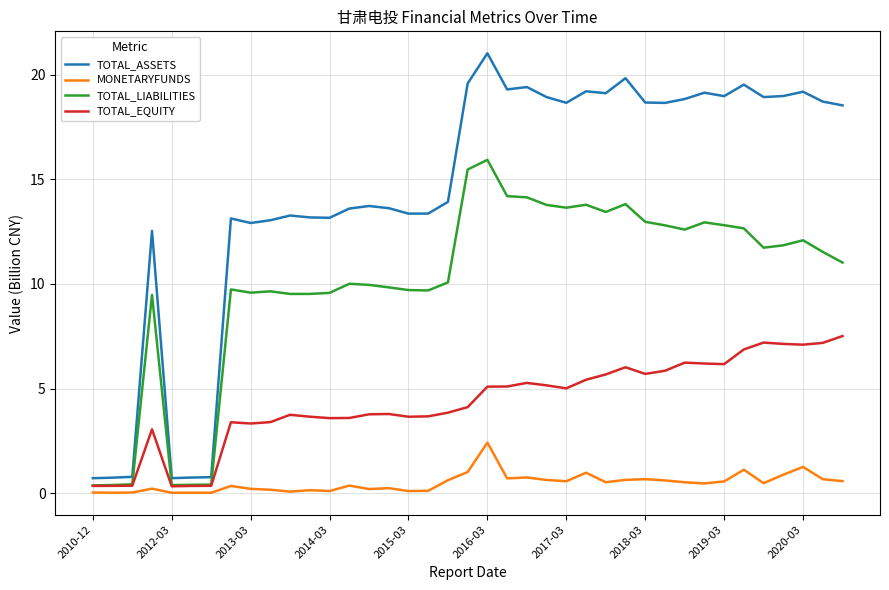

True or false: TOTAL_ASSETS and MONETARYFUNDS intersect in this chart.

False